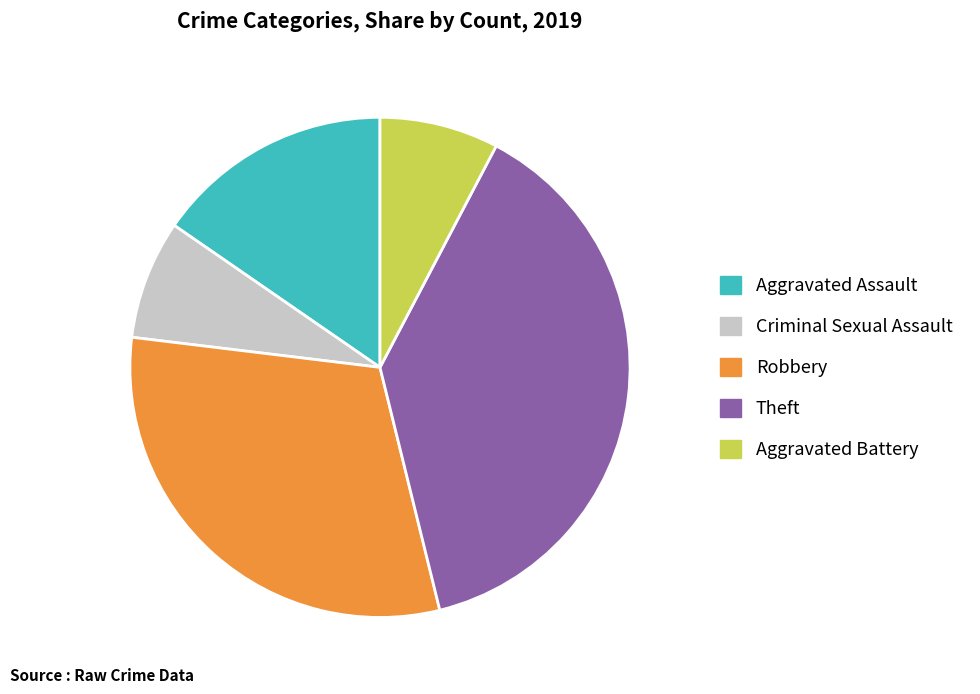

Which slice is the largest?

Theft